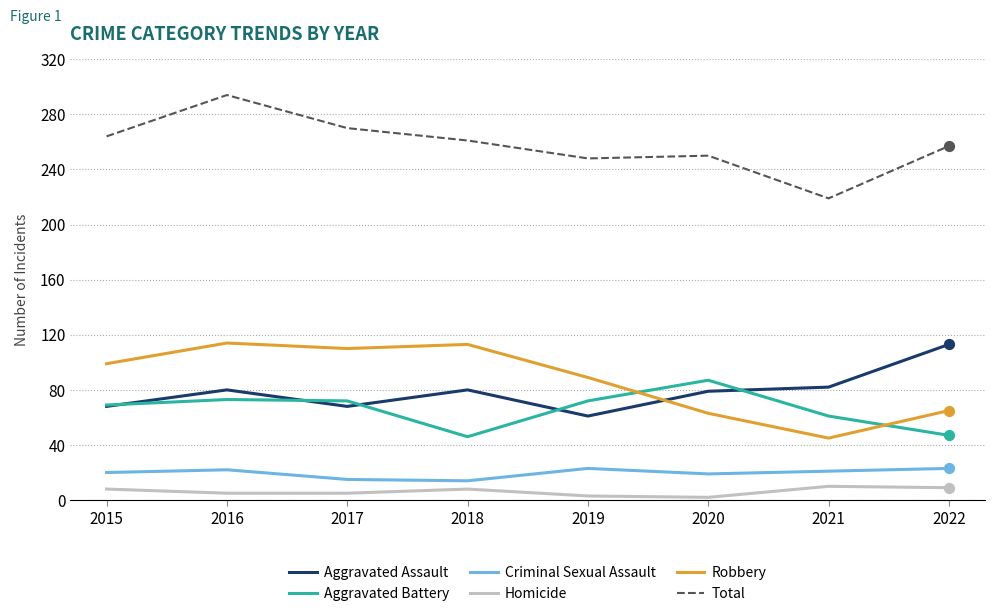

What is the spread (max minus min) of values at 2021?

209